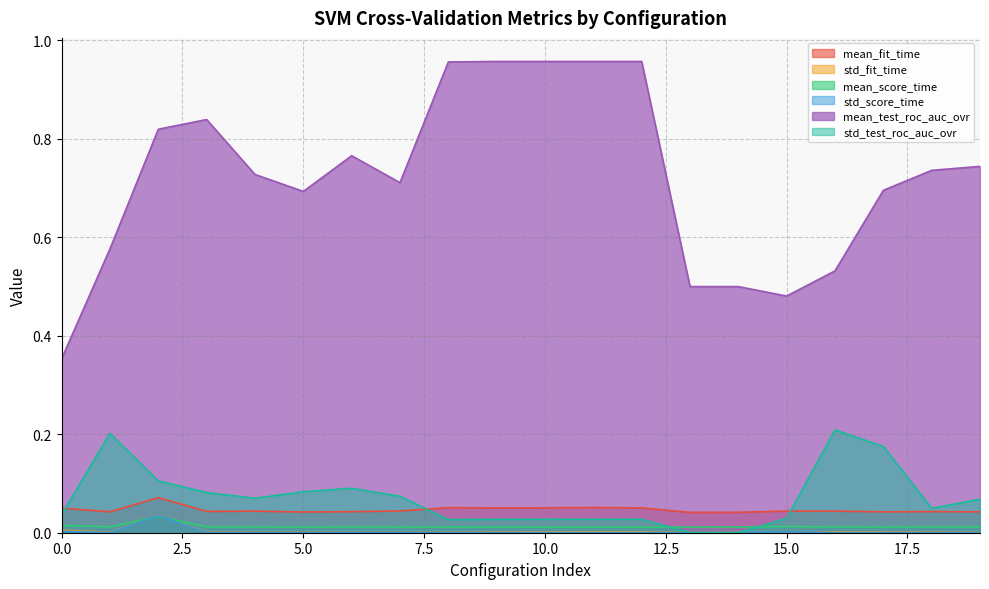

Between 1 and 5, which series saw the biggest shift?

std_test_roc_auc_ovr